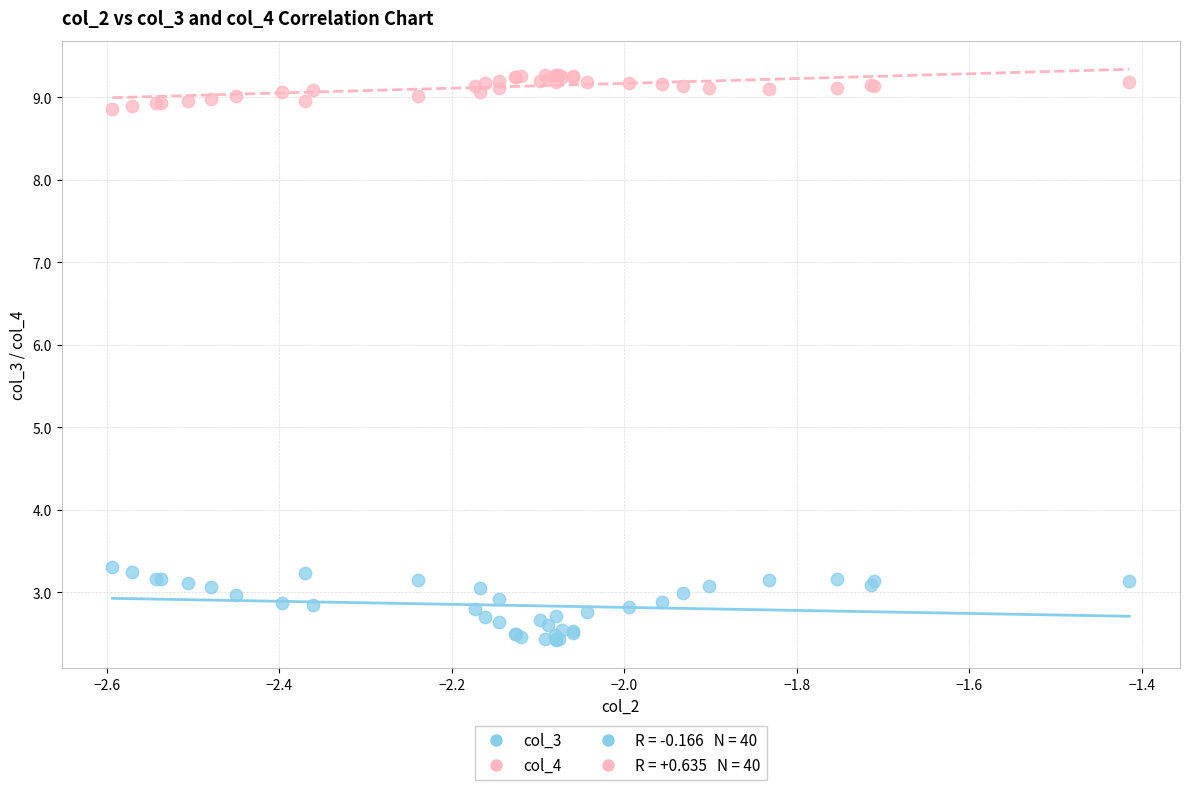

Which series has the largest Y range (max minus min)?

col_3